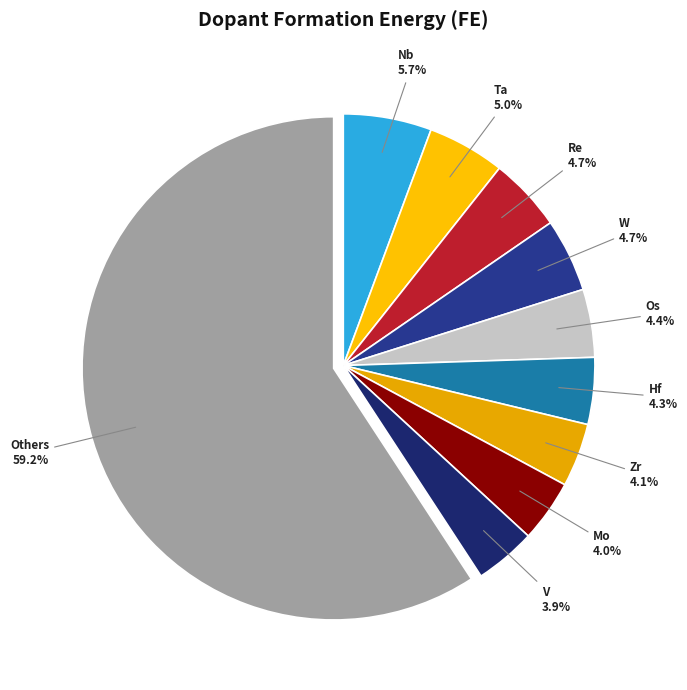

Count the number of slices in the pie.

10